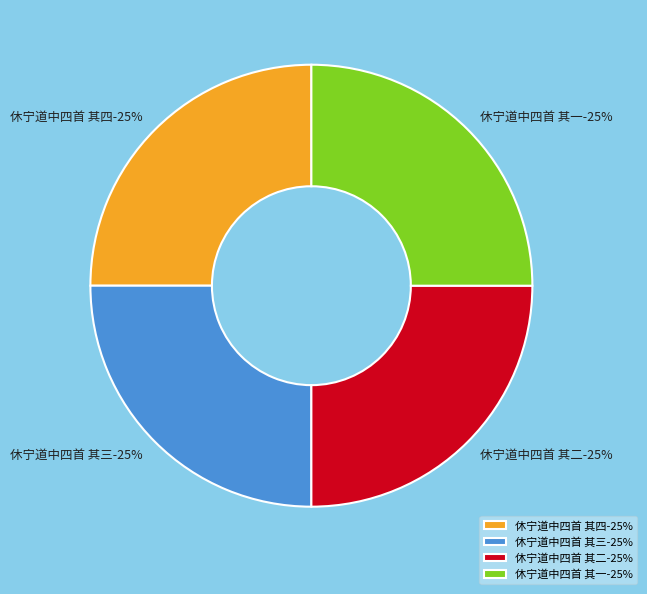

Rank the categories by value from highest to lowest.

休宁道中四首 其四, 休宁道中四首 其三, 休宁道中四首 其二, 休宁道中四首 其一